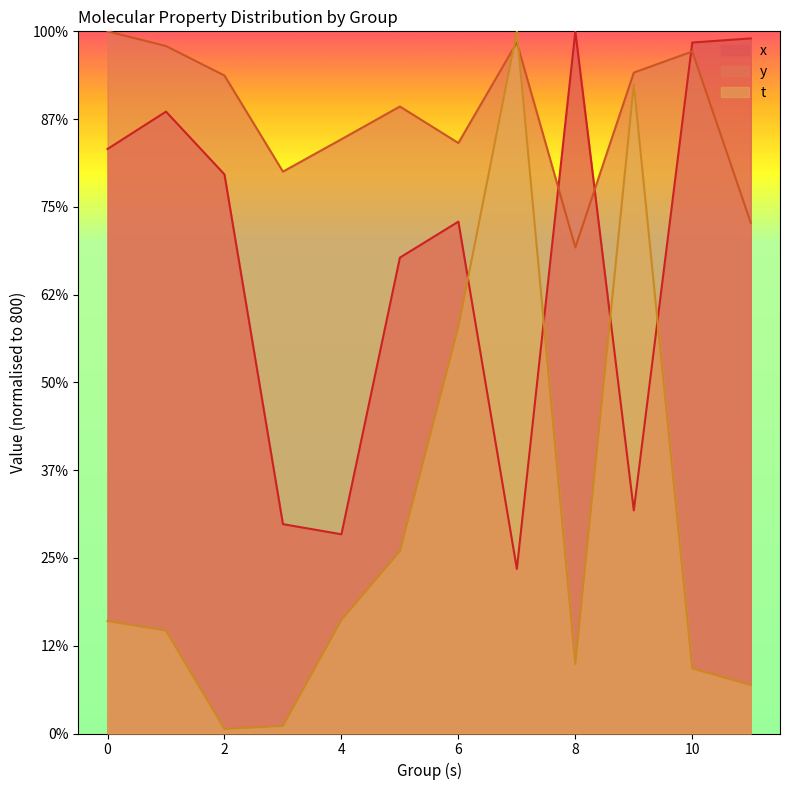

What are all the series names shown in the legend?

x, y, t